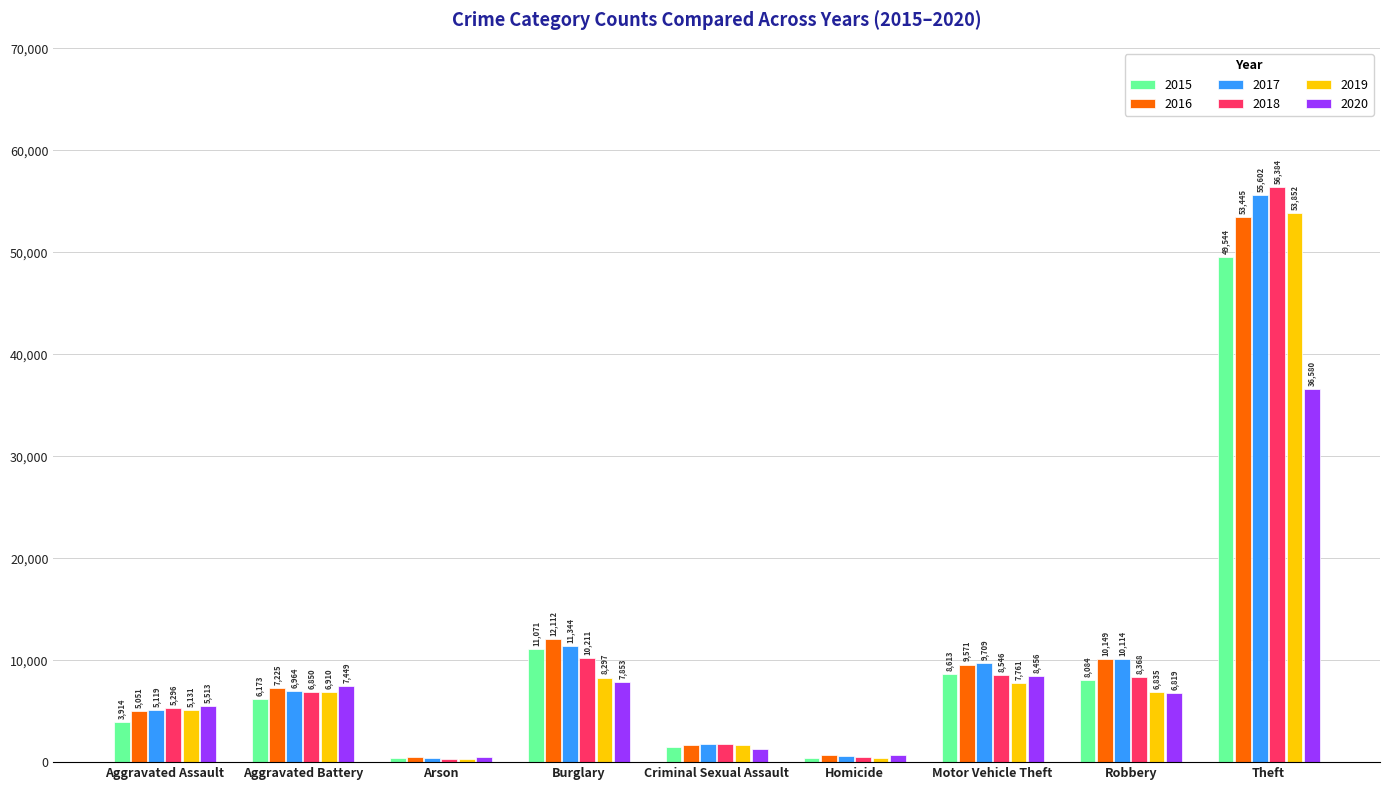

Rank the series at Criminal Sexual Assault from lowest to highest value.

2020, 2015, 2016, 2019, 2017, 2018